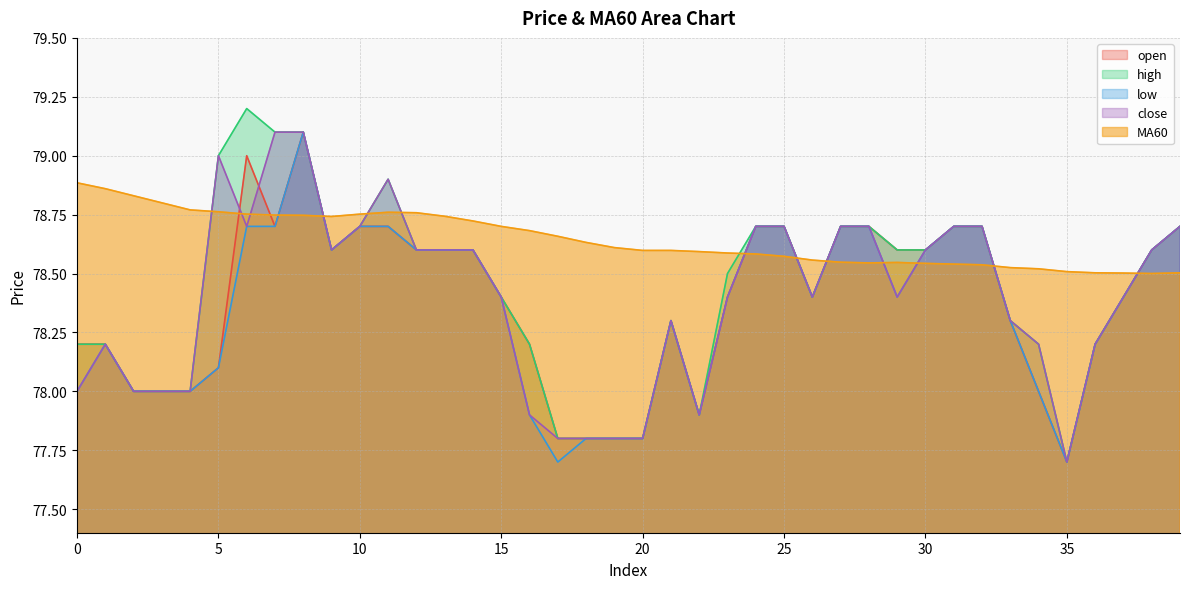

Which series has the largest total across all categories?

MA60